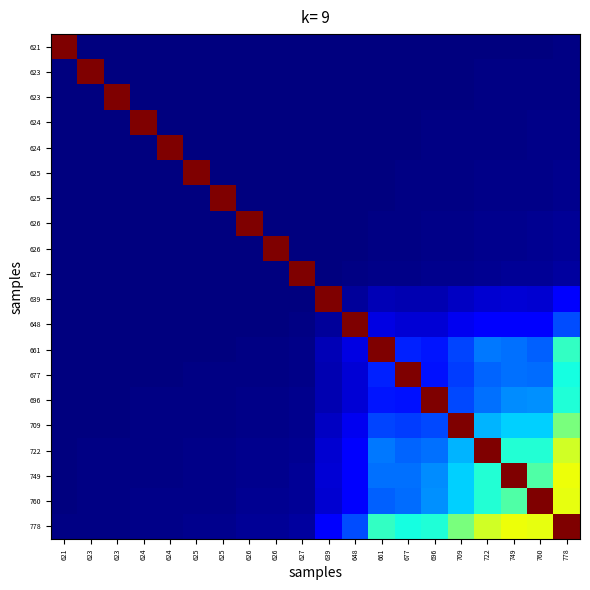

Count the number of categories in the chart.

20